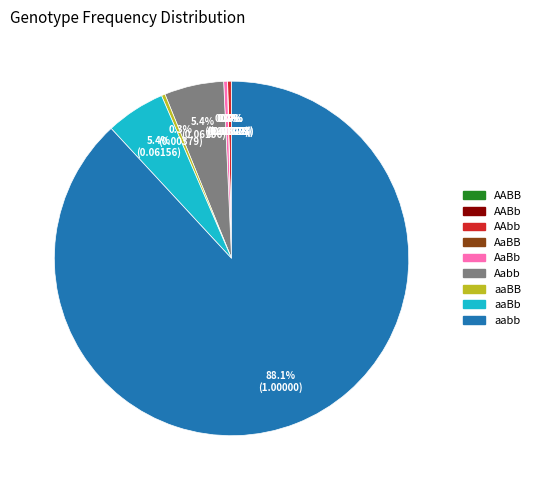

Is AAbb the majority of the pie?

No